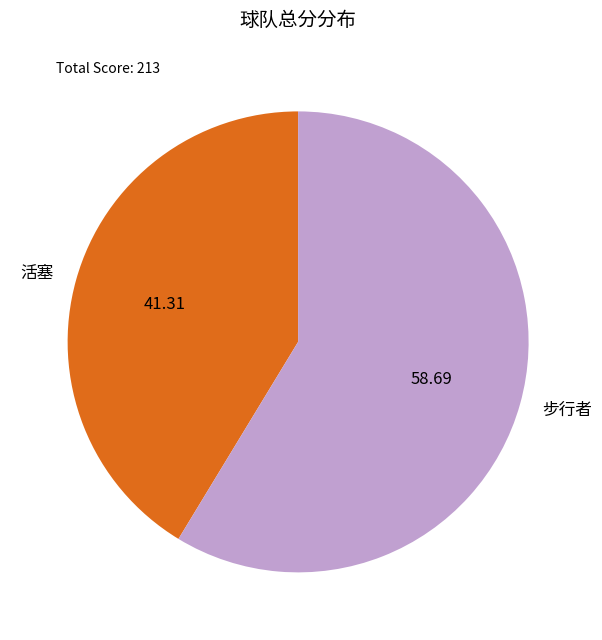

True or false: 步行者 accounts for 59% of the total.

True